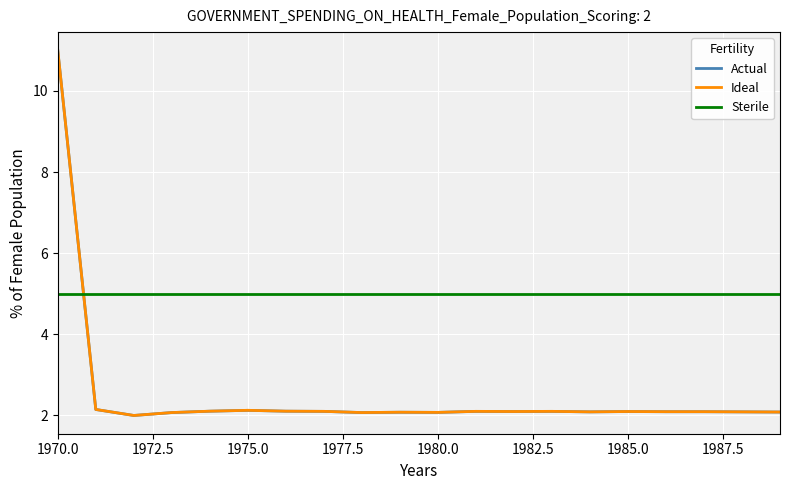

At how many categories does at least one series exceed 10?

1